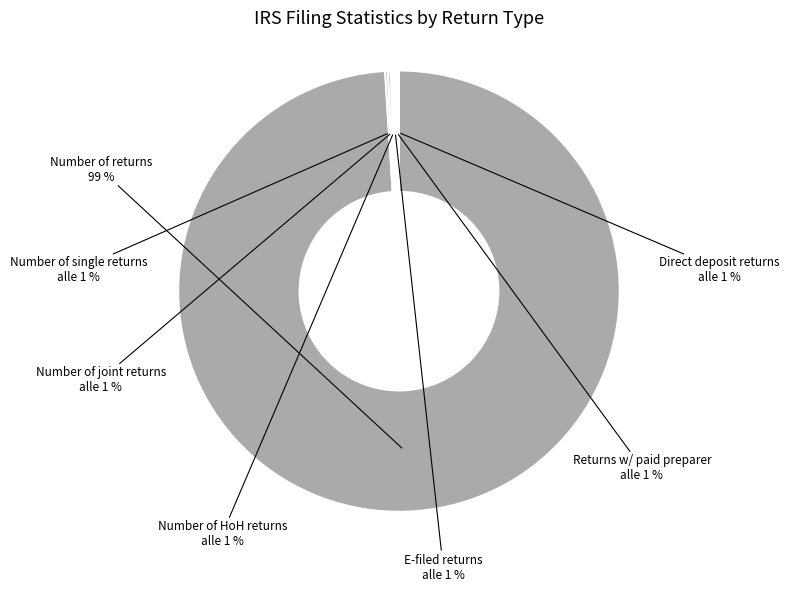

Is it true that Number of returns with direct deposit is 1% of the pie?

False